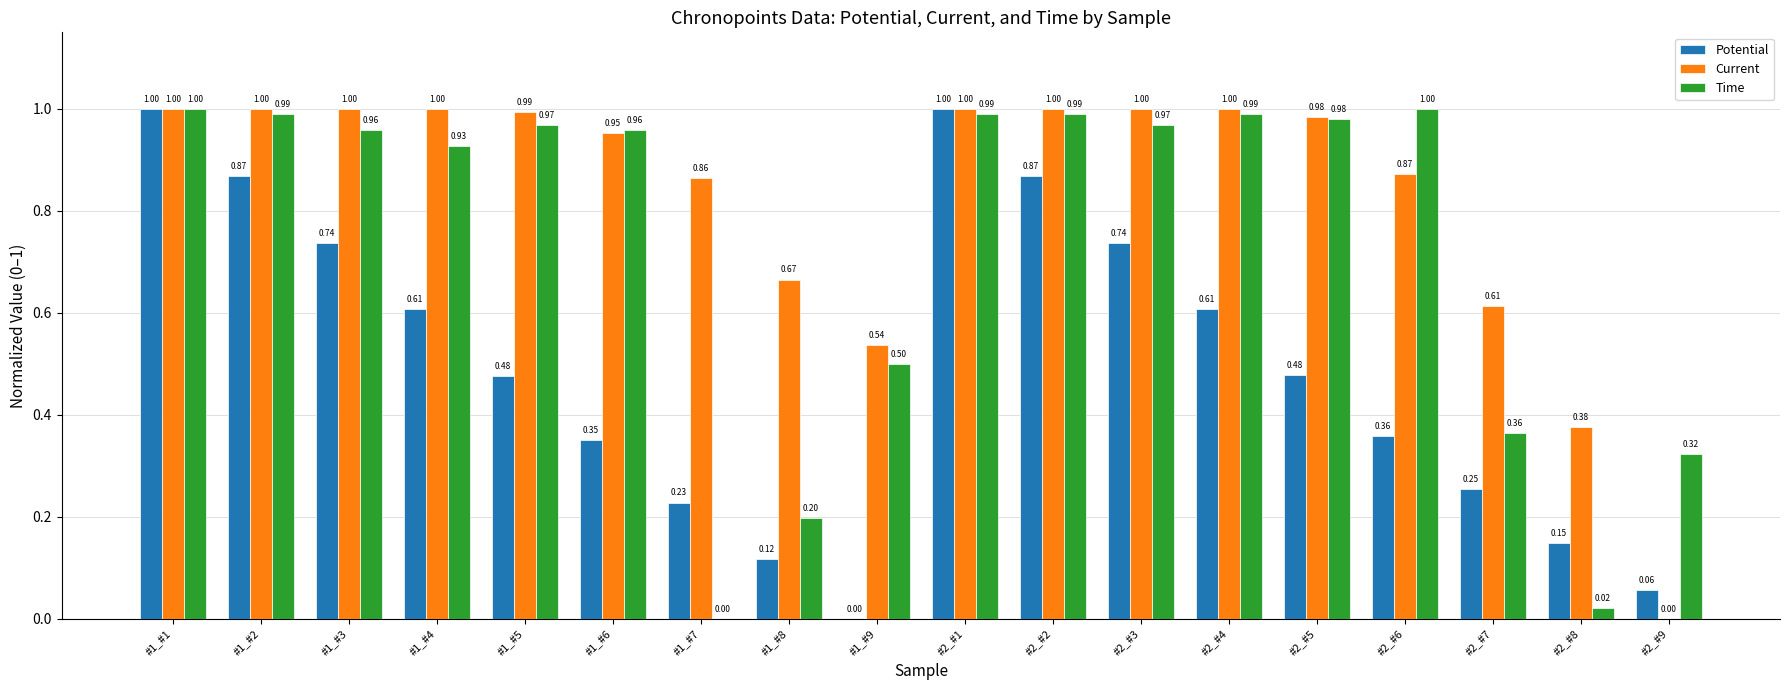

What is the sum of all Current values?

14.9